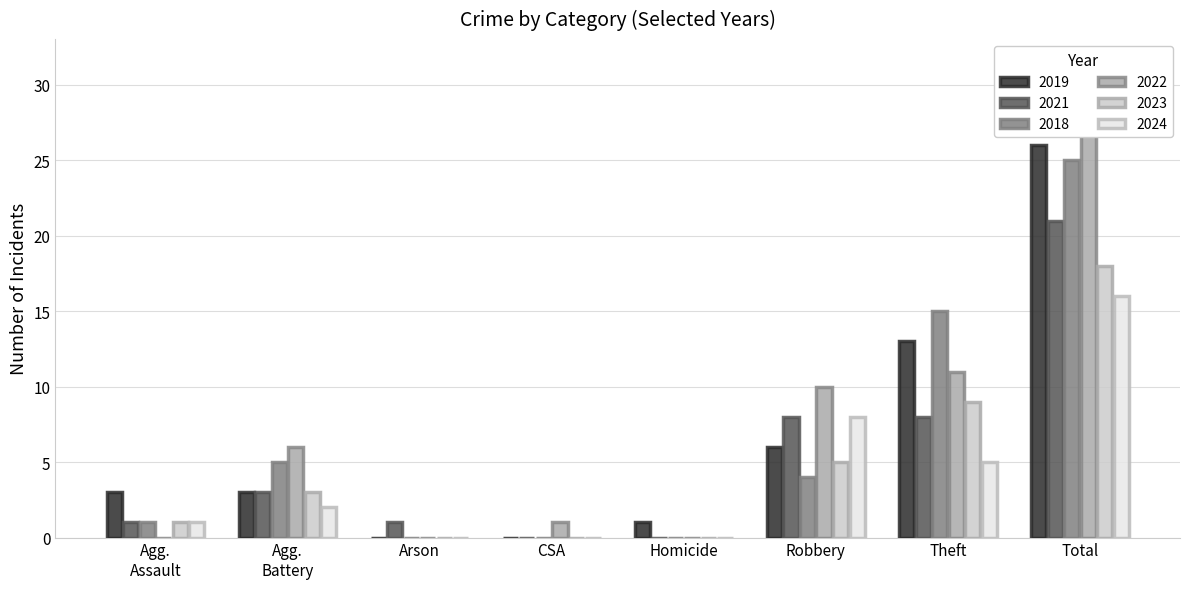

What is the difference between the 2021 values at Agg. Assault and Homicide?

1